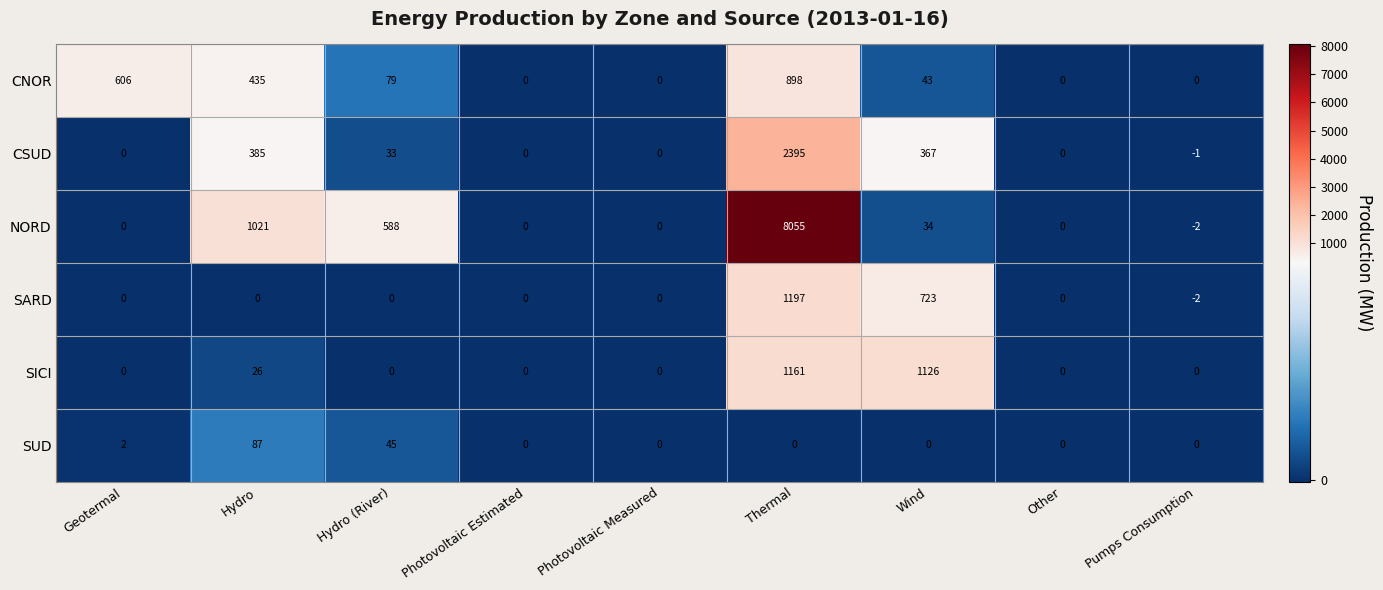

What is the spread (max minus min) of values at Pumps Consumption?

2